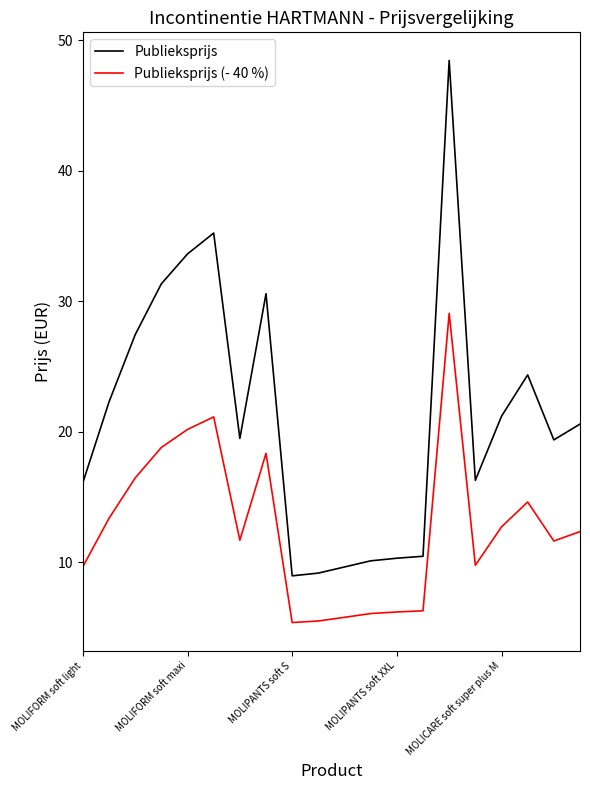

List the series in order of their overall mean, lowest first.

Publieksprijs (- 40 %), Publieksprijs